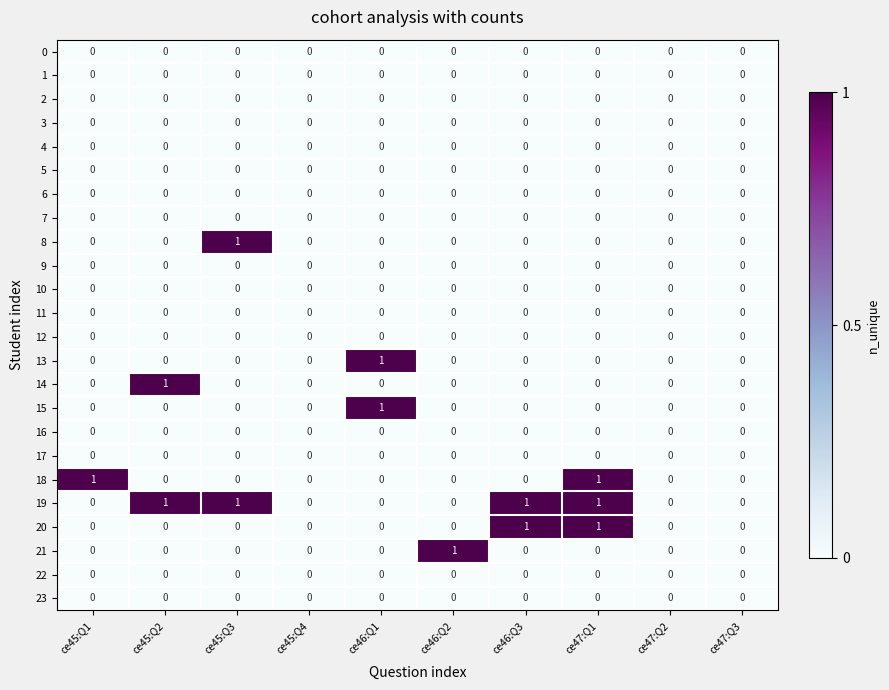

Which series has the largest total across all categories?

19